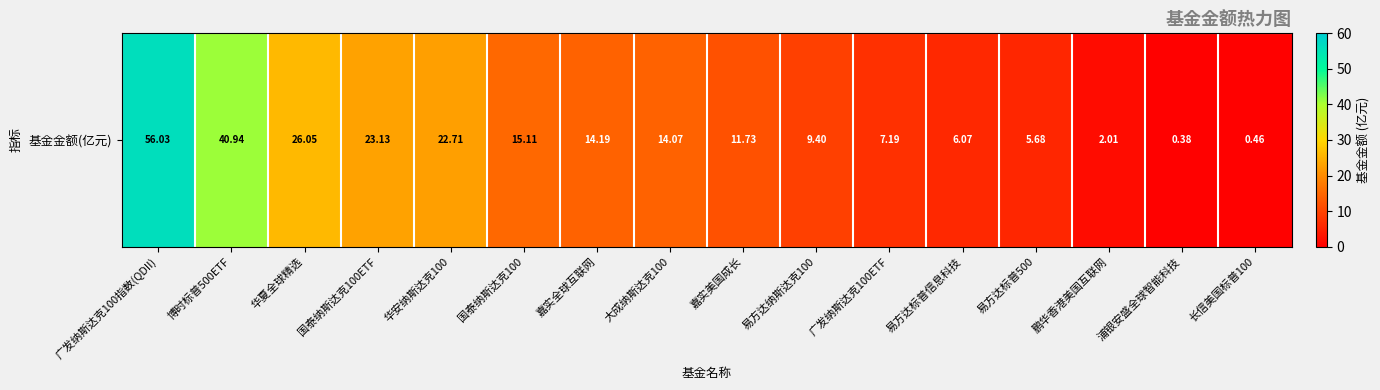

Reading right to left, list all the values displayed in this chart.

长信美国标普100=0.5	浦银安盛全球智能科技=0.4	鹏华香港美国互联网=2.0	易方达标普500=5.7	易方达标普信息科技=6.1	广发纳斯达克100ETF=7.2	易方达纳斯达克100=9.4	嘉实美国成长=11.7	大成纳斯达克100=14.1	嘉实全球互联网=14.2	国泰纳斯达克100=15.1	华安纳斯达克100=22.7	国泰纳斯达克100ETF=23.1	华夏全球精选=26.1	博时标普500ETF=40.9	广发纳斯达克100指数(QDII)=56.0